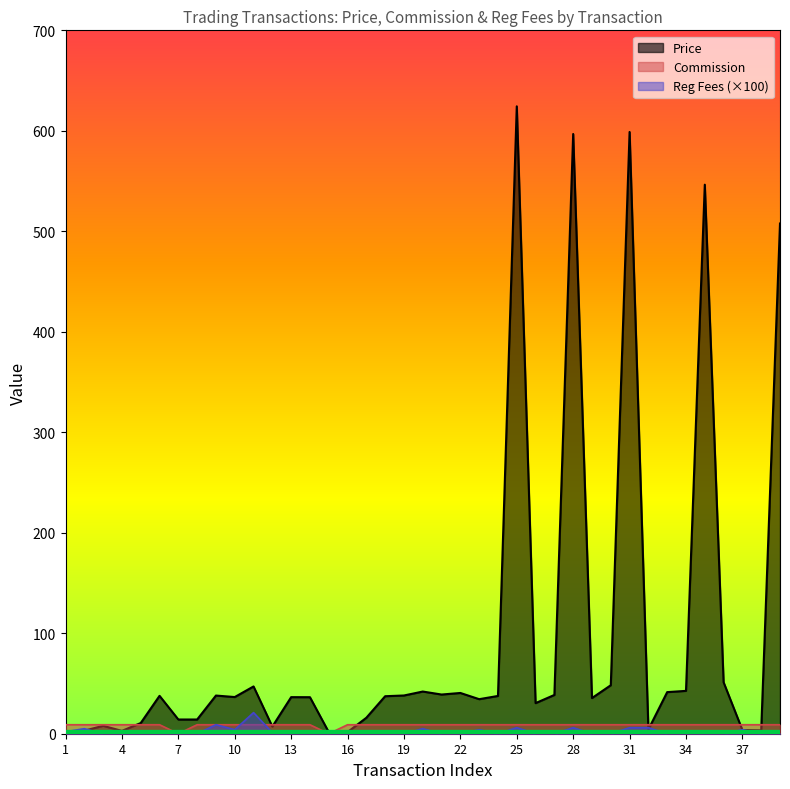

Between 24 and 18, which is larger?

24